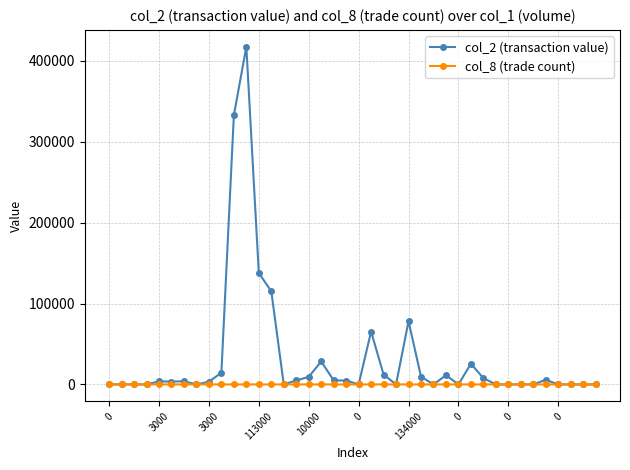

List the series in order of their overall mean, lowest first.

col_8 (trade count), col_2 (transaction value)